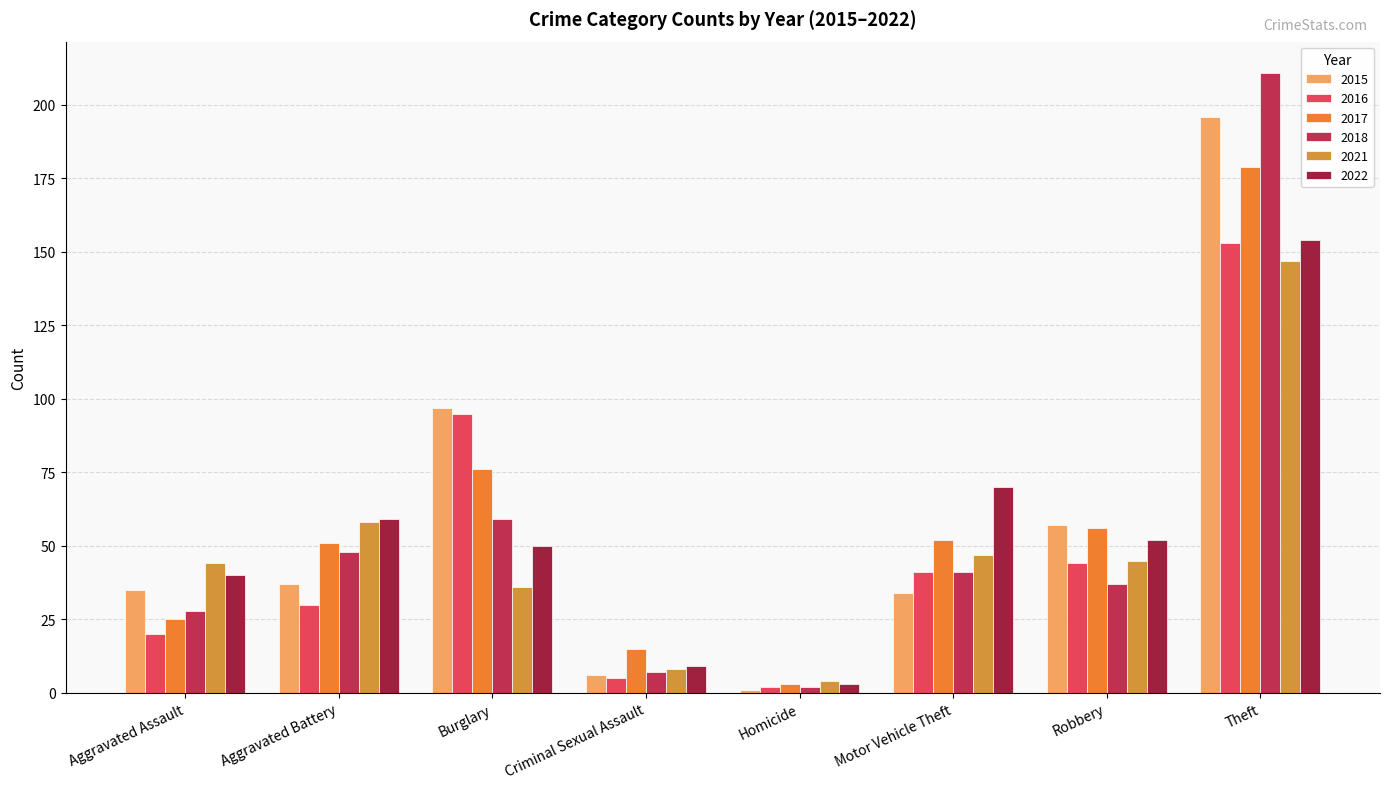

Does the chart contain any negative values?

No